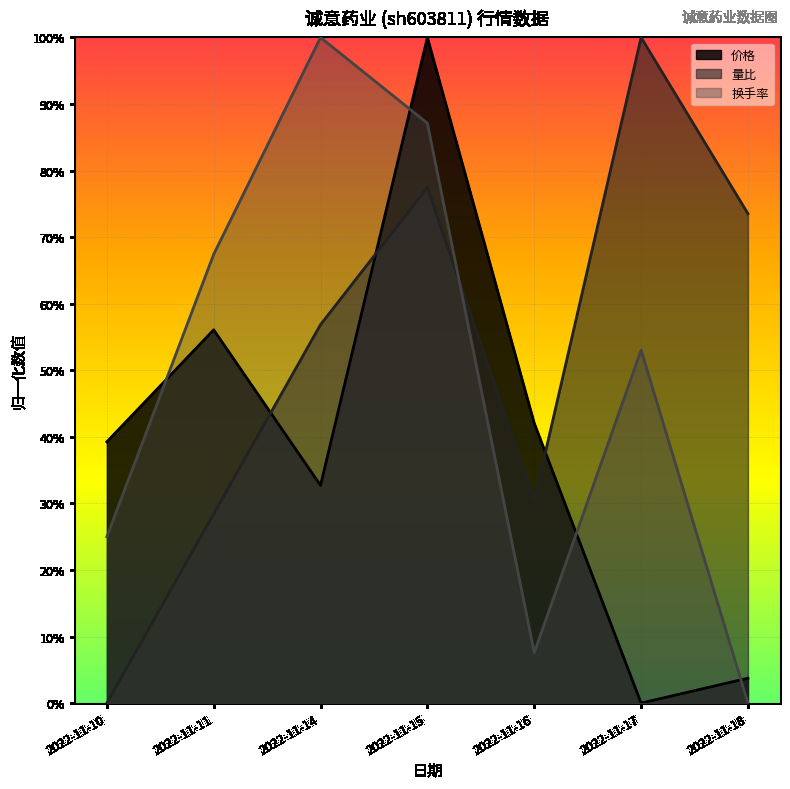

At which category is the sum across all series the highest?

2022-11-15